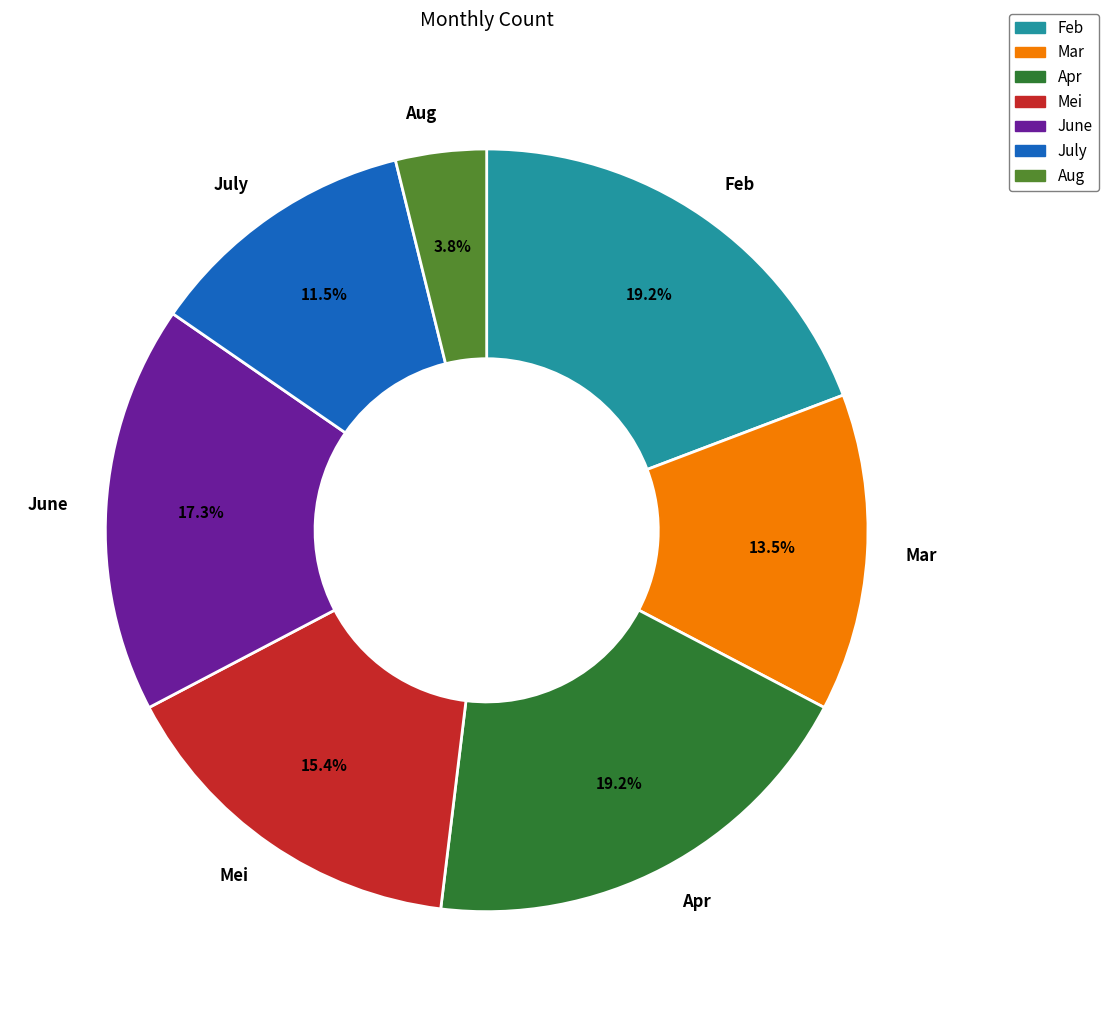

To the nearest percent, what is the average slice percentage?

14%